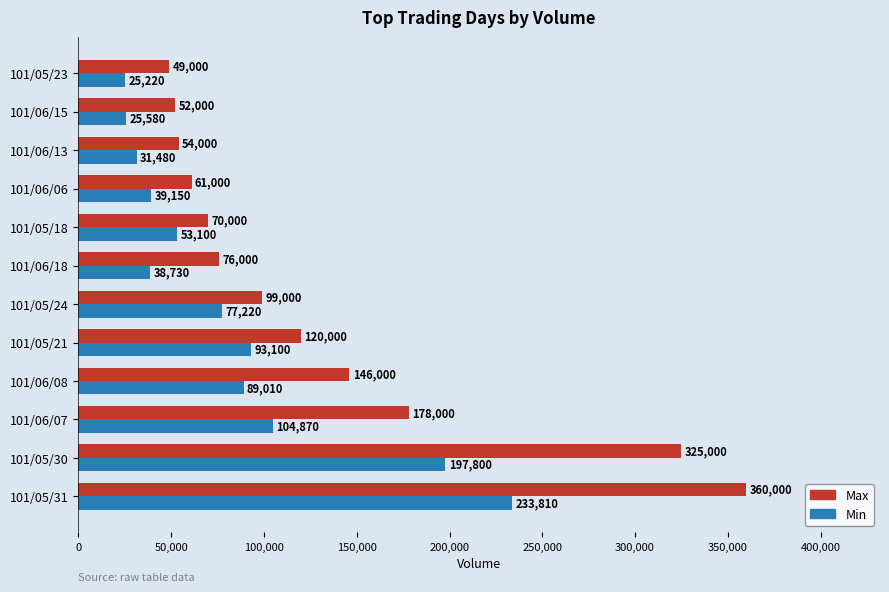

What is the spread (max minus min) of values at 101/06/15?

26420